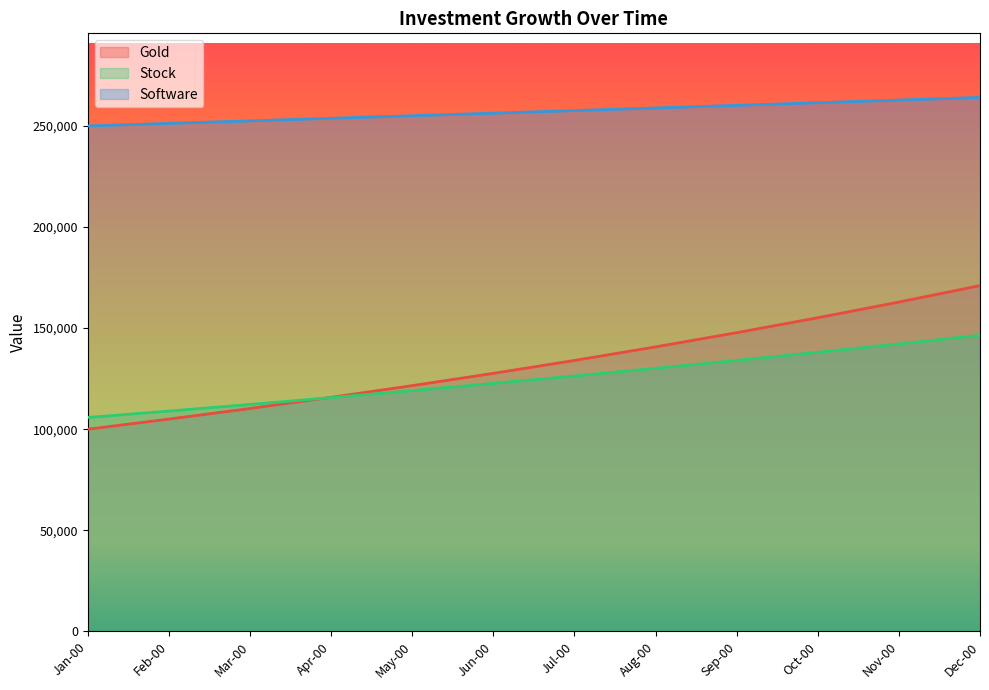

Reading left to right, transcribe all the data shown in this chart.

Gold: Jan-00=100000.0	Feb-00=105000.0	Mar-00=110250.0	Apr-00=115762.5	May-00=121550.6	Jun-00=127628.2	Jul-00=134009.6	Aug-00=140710.0	Sep-00=147745.5	Oct-00=155132.8	Nov-00=162889.5	Dec-00=171033.9
Stock: Jan-00=105800.0	Feb-00=108974.0	Mar-00=112243.2	Apr-00=115610.5	May-00=119078.8	Jun-00=122651.2	Jul-00=126330.7	Aug-00=130120.7	Sep-00=134024.3	Oct-00=138045.0	Nov-00=142186.4	Dec-00=146451.9
Software: Jan-00=250000.0	Feb-00=251250.0	Mar-00=252506.2	Apr-00=253768.8	May-00=255037.6	Jun-00=256312.8	Jul-00=257594.4	Aug-00=258882.3	Sep-00=260176.8	Oct-00=261477.6	Nov-00=262785.0	Dec-00=264099.0